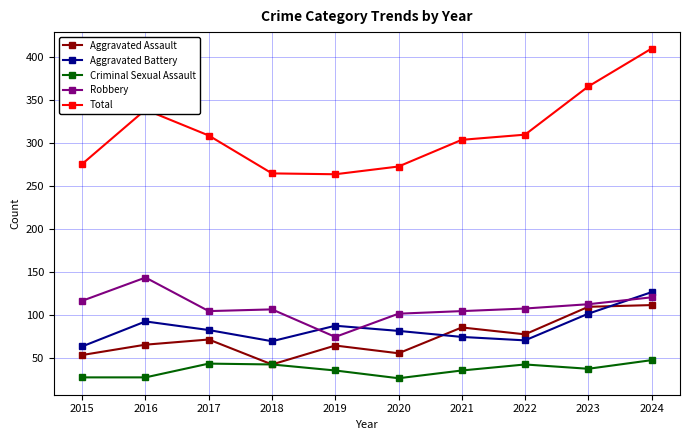

Which series has the largest total across all categories?

Total